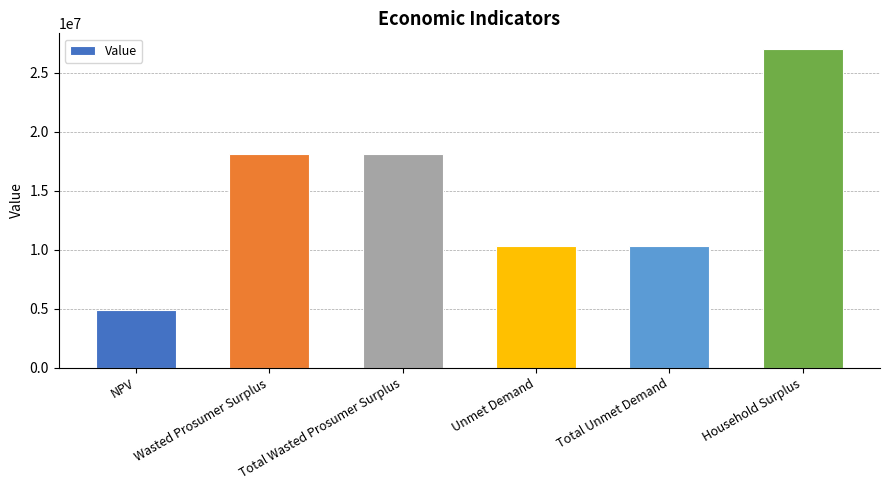

What is the average value?

14763467.5